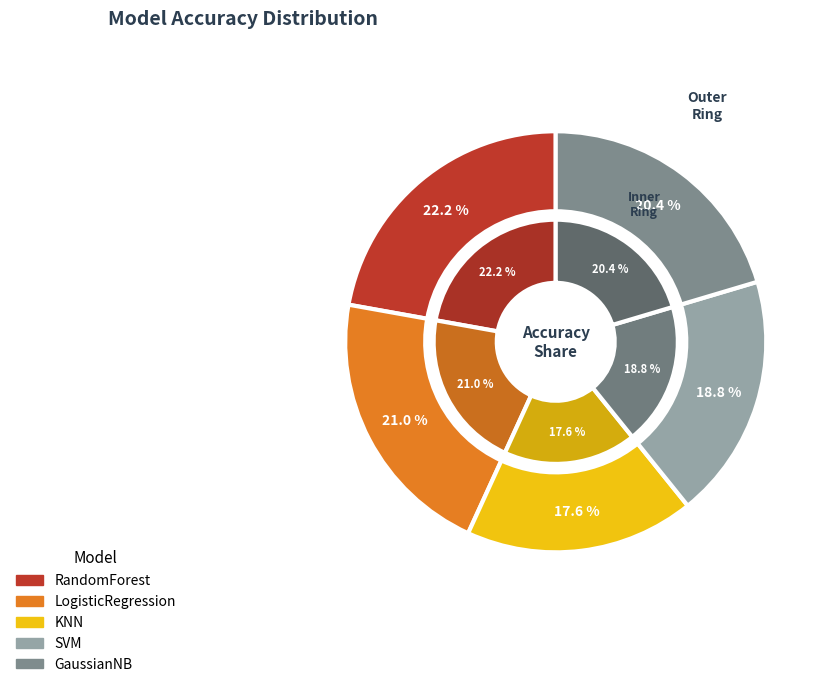

Which slice is the smallest?

KNN